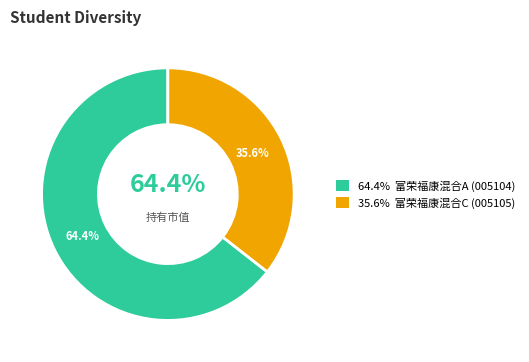

To the nearest percent, what is the difference between the 富荣福康混合C and 富荣福康混合A slice percentages?

29%